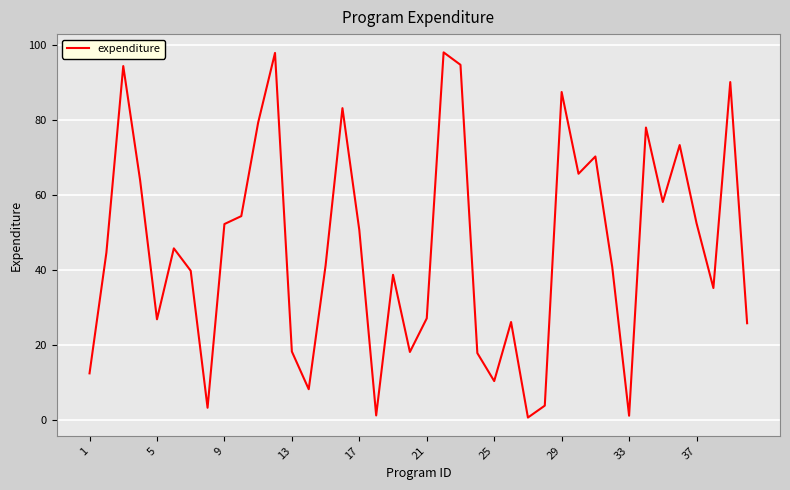

What is the difference between the maximum and minimum values?

97.3